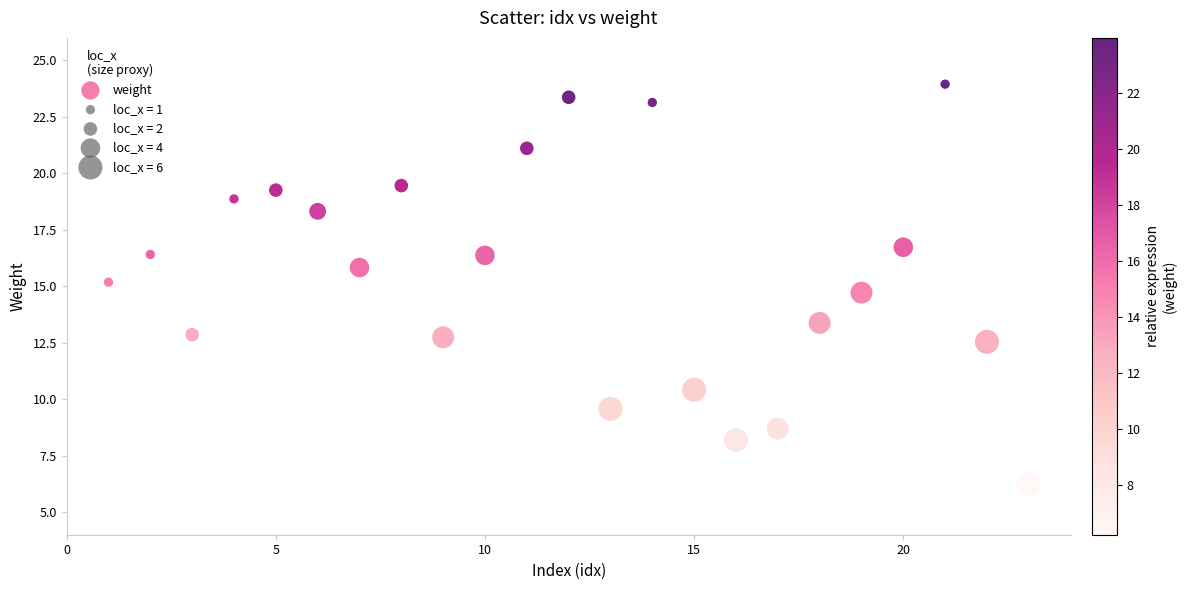

What is the range of X values (max minus min)?

22.0